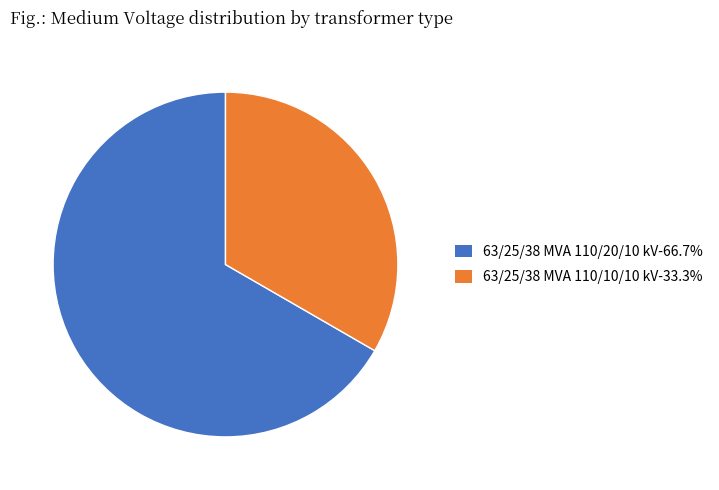

How many slices are in this pie chart?

2